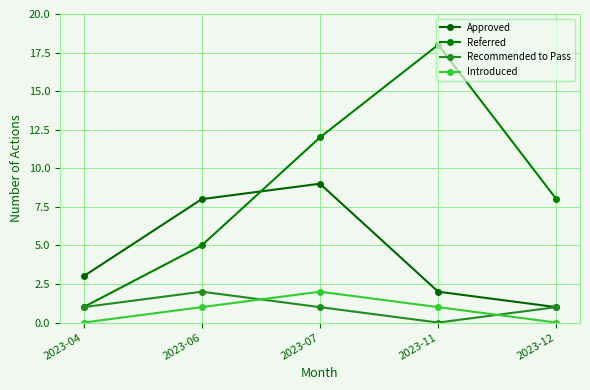

How many series are shown in this chart?

4